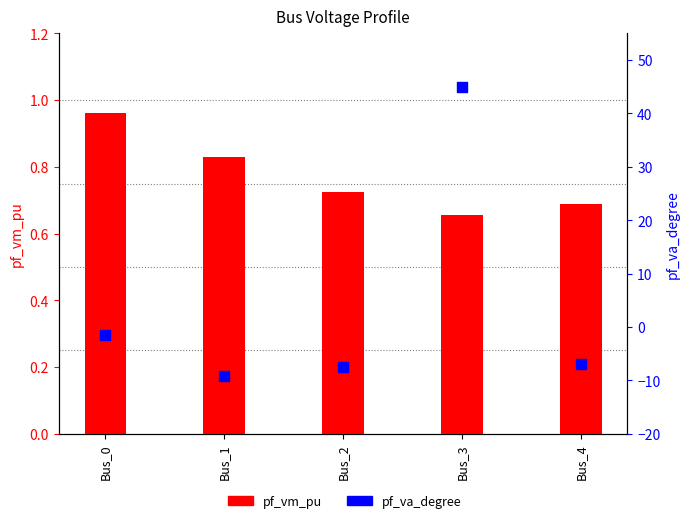

Which series contains the highest Y value?

pf_va_degree